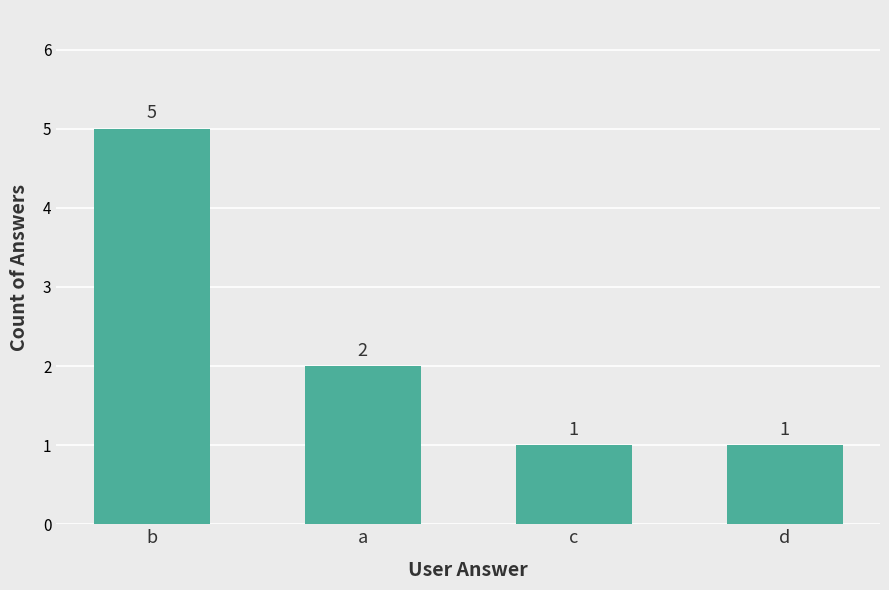

What is the change in value from b to c?

-4